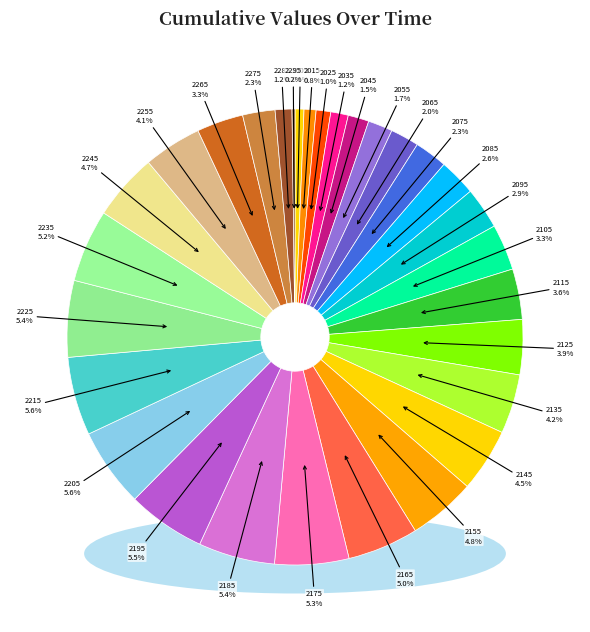

Which slice is the smallest?

2295